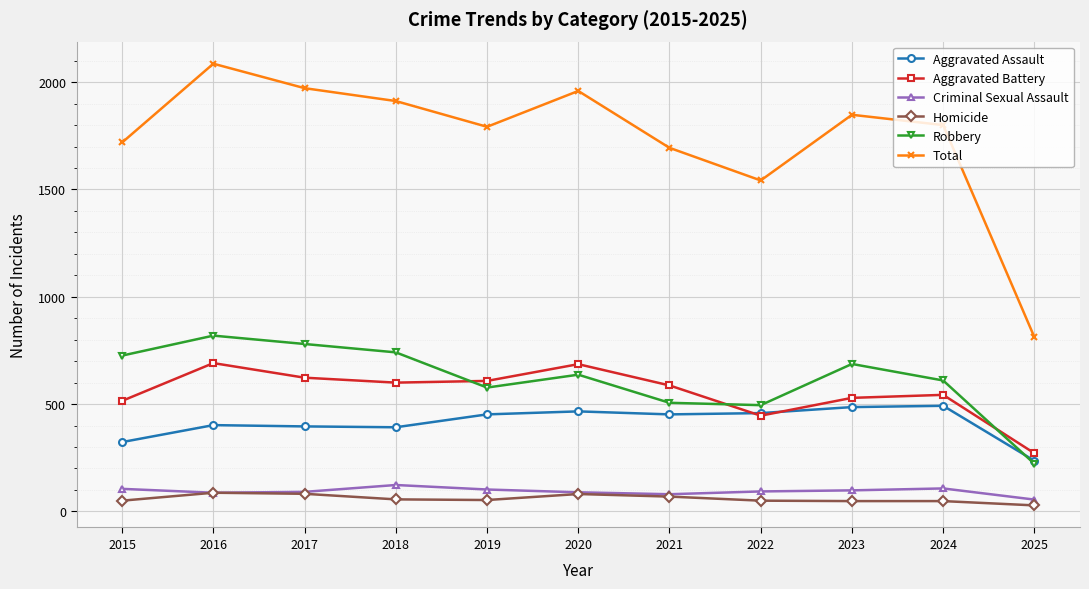

Which series has the largest range (max minus min)?

Total